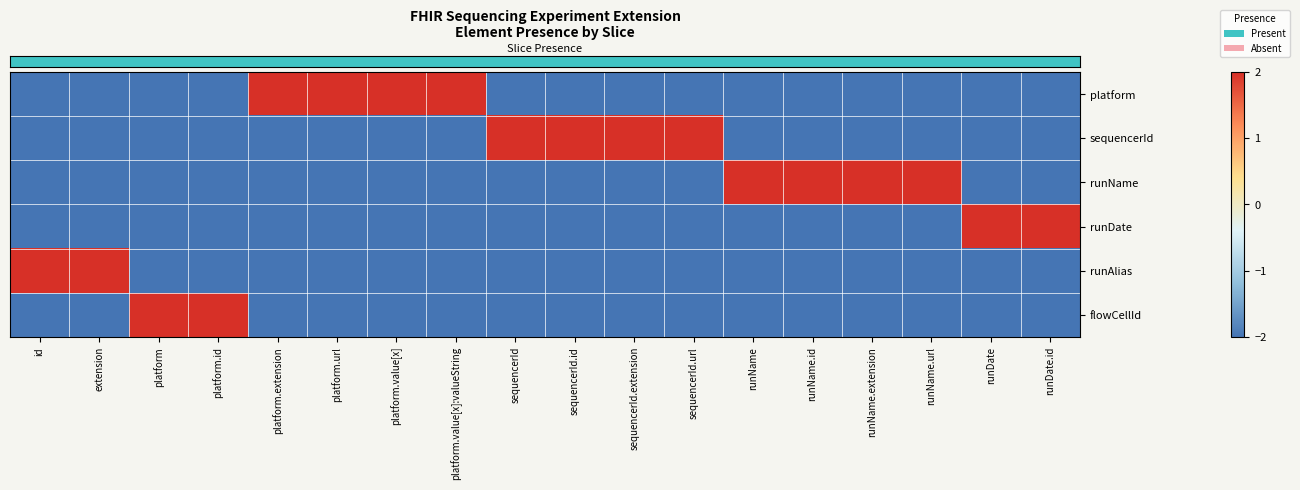

How many data points does each series have?

18